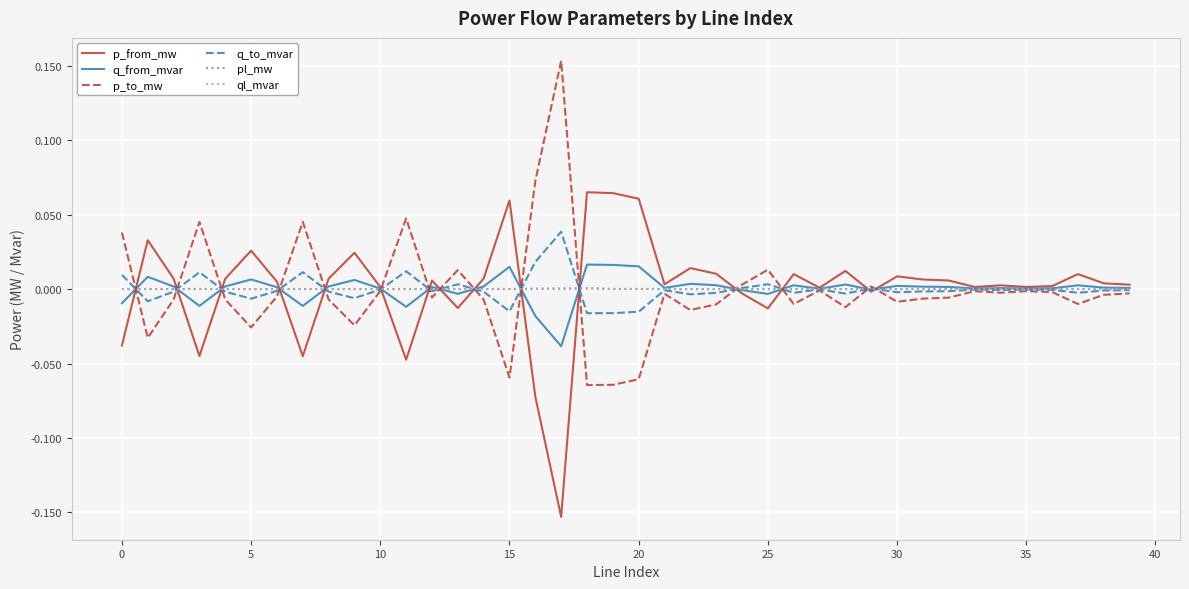

Which category has the lowest value in the q_from_mvar series?

17